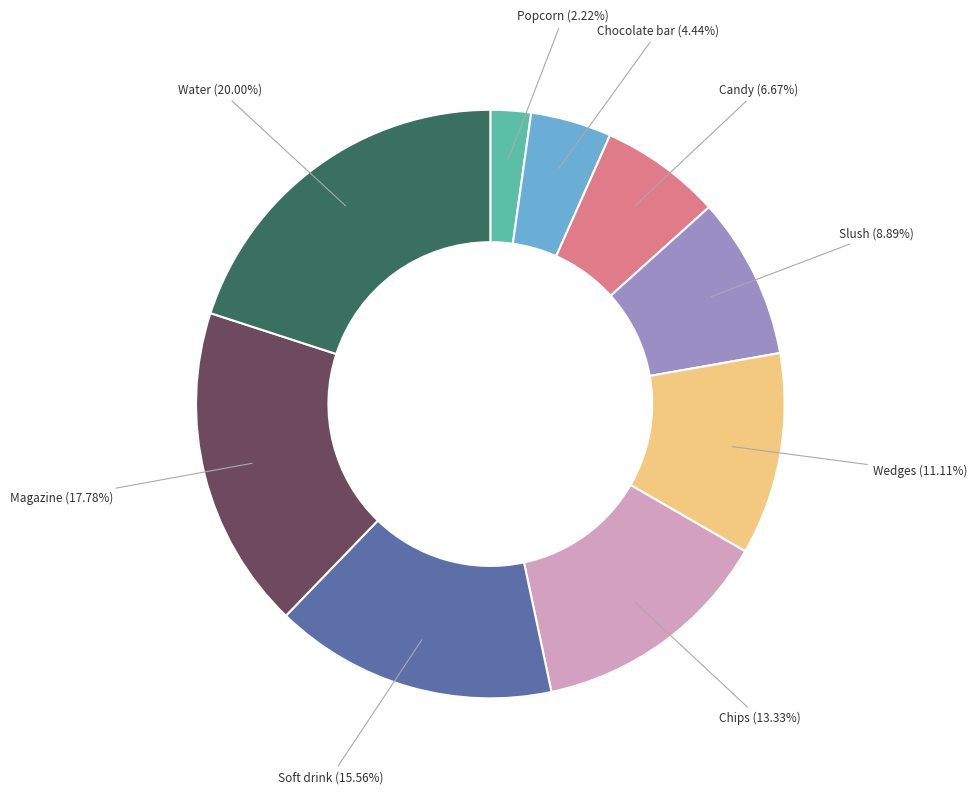

Combined, what portion of the pie is Soft drink and Popcorn?

17.8%